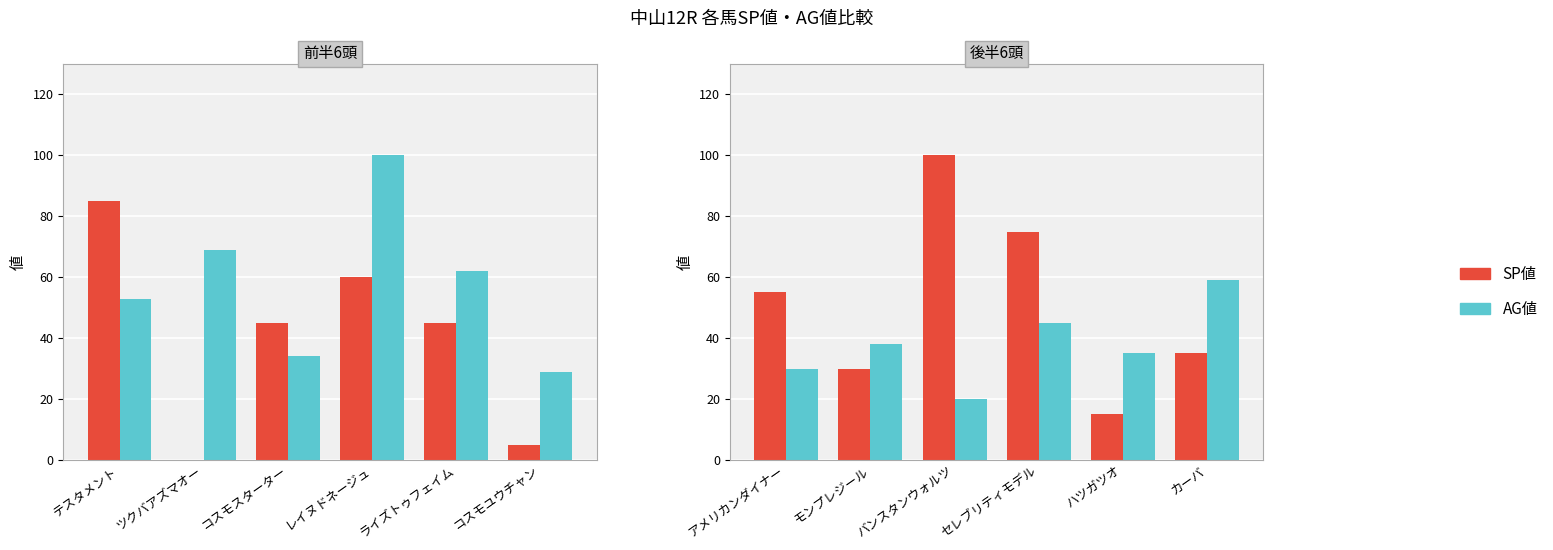

What is the value of the AG値 bar at the 10th from the left?

45